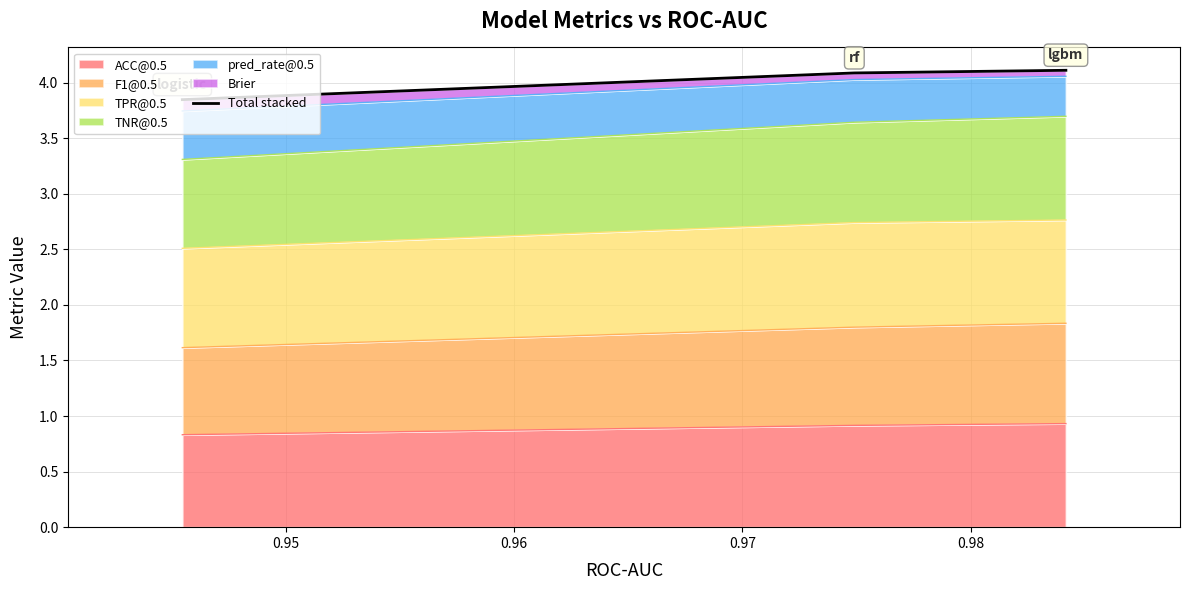

What is the average value?

4.0